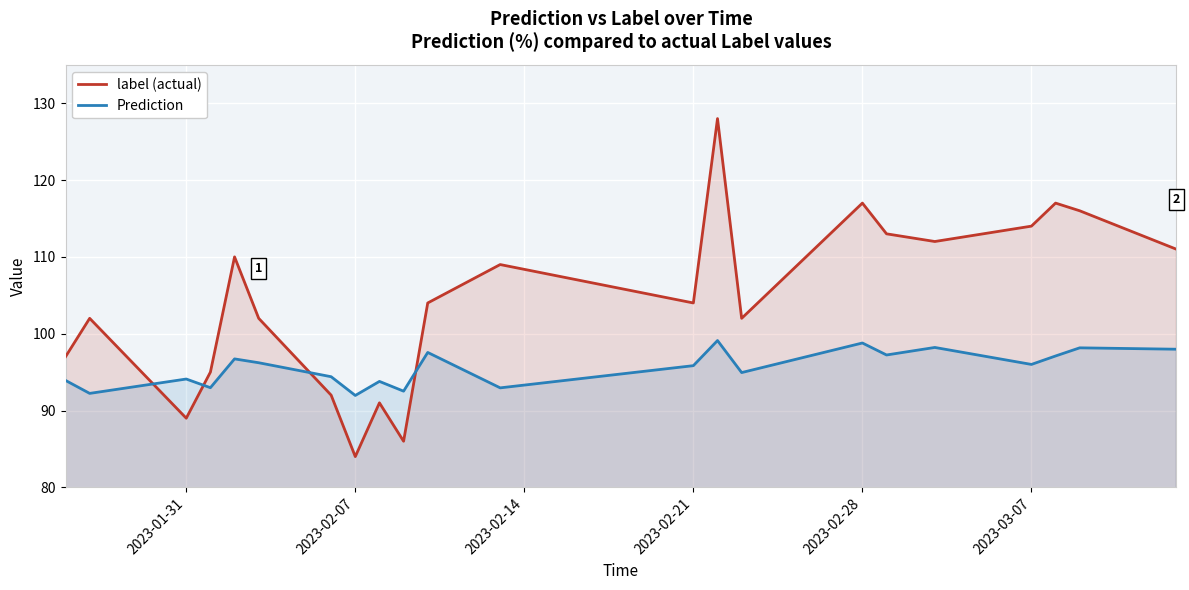

Read the label (actual) value at 2023-03-07.

114.0